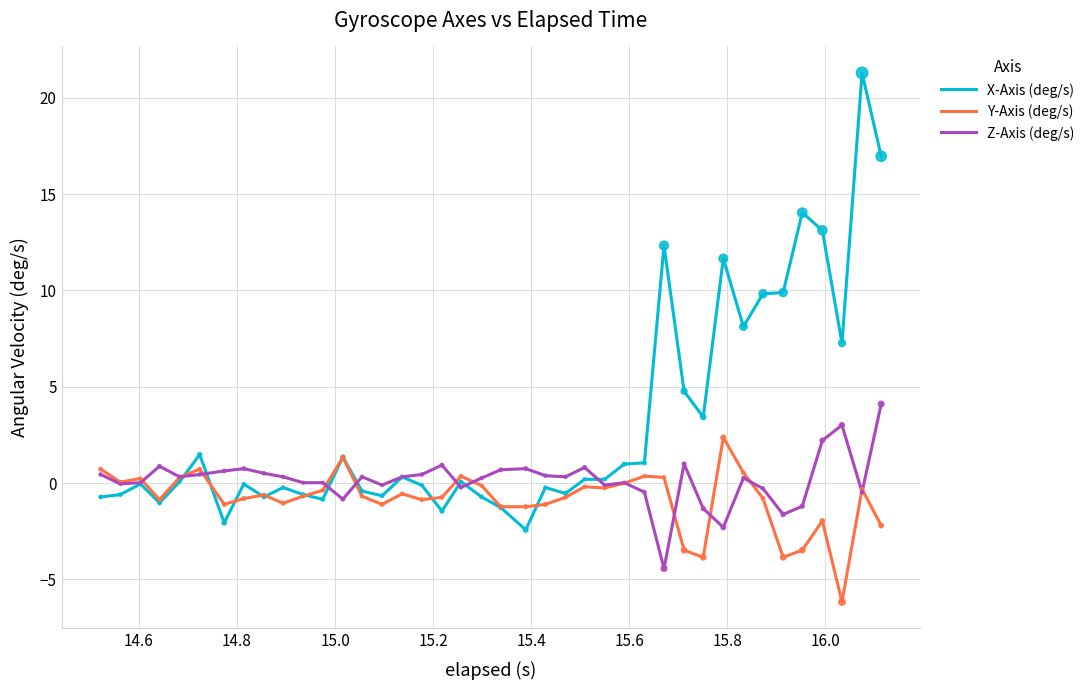

Which series has the largest total across all categories?

X-Axis (deg/s)